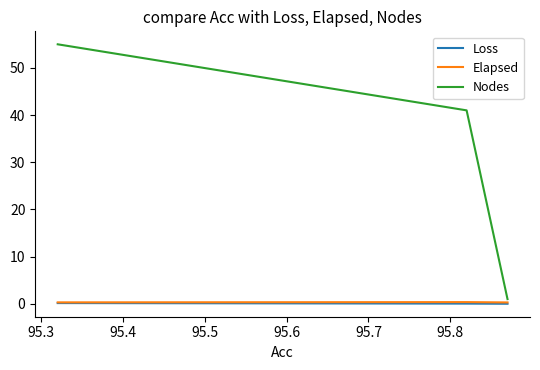

List the series in order of their peak value, lowest first.

Loss, Elapsed, Nodes